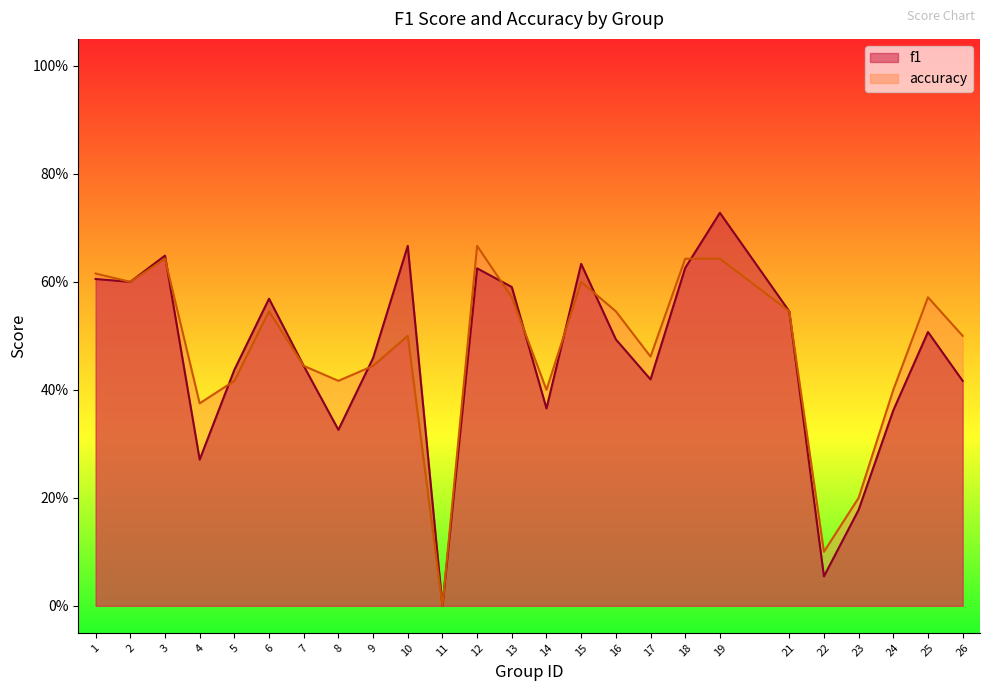

In f1, how many points are lower than both neighbors (excluding endpoints)?

7